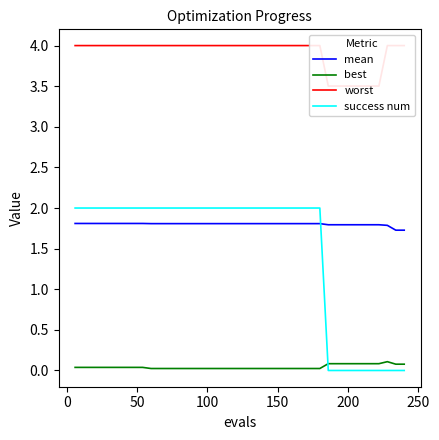

True or false: mean has more than 0 points higher than both neighbors.

False